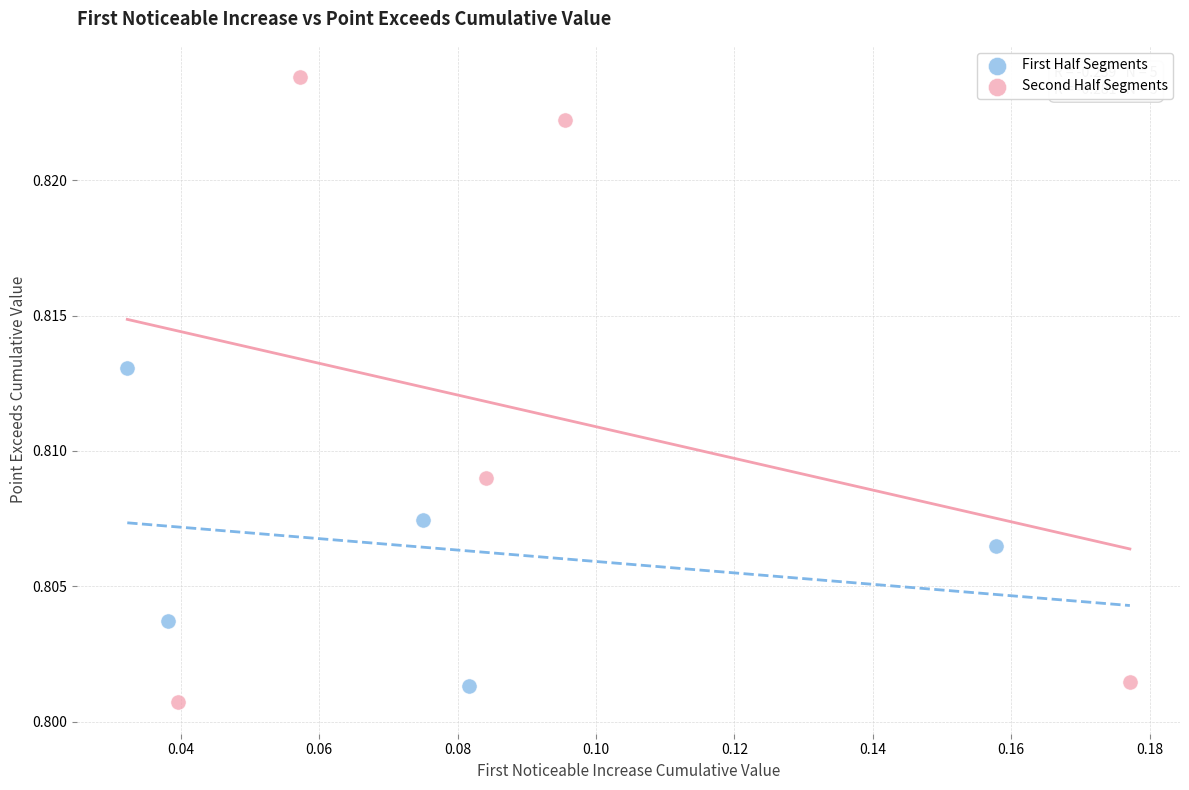

Which series reaches the maximum Y coordinate?

Second Half Segments